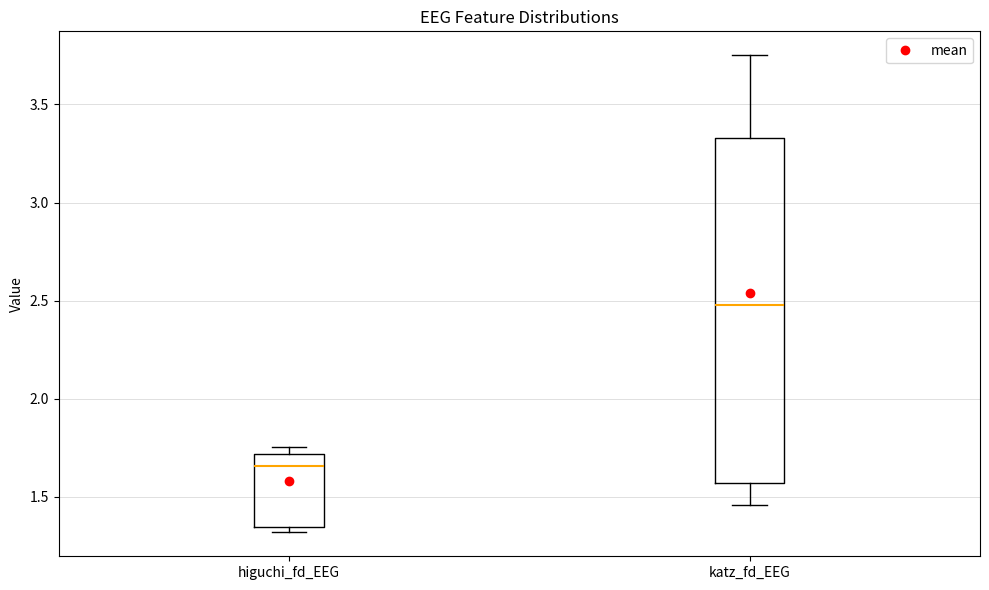

Reading left to right, transcribe this box plot: for each box, give where its median line is, the range the box spans, and where its two whiskers end, as read against the y-axis. The values are not printed on the chart, so give them approximately, as read against the axis.

higuchi_fd_EEG: median 1.65, box 1.35 to 1.70, whiskers 1.30 to 1.75
katz_fd_EEG: median 2.50, box 1.55 to 3.35, whiskers 1.45 to 3.75